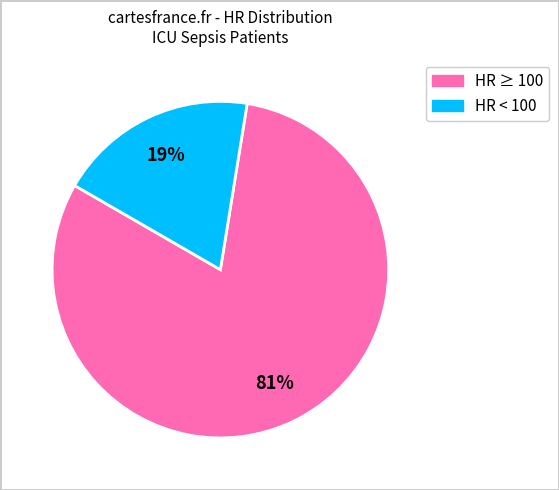

True or false: HR ≥ 100 accounts for 81% of the total.

True